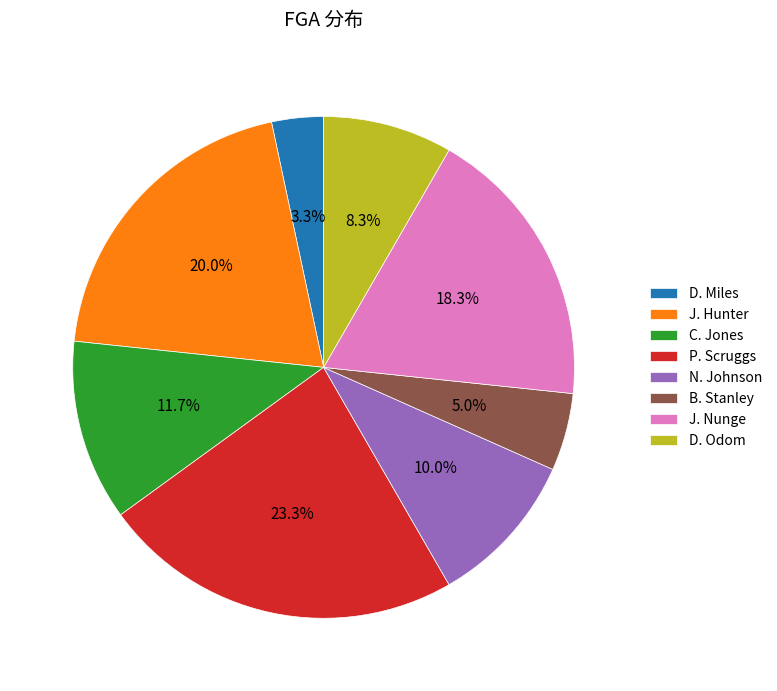

To the nearest percent, what is the difference between the B. Stanley and D. Miles slice percentages?

2%